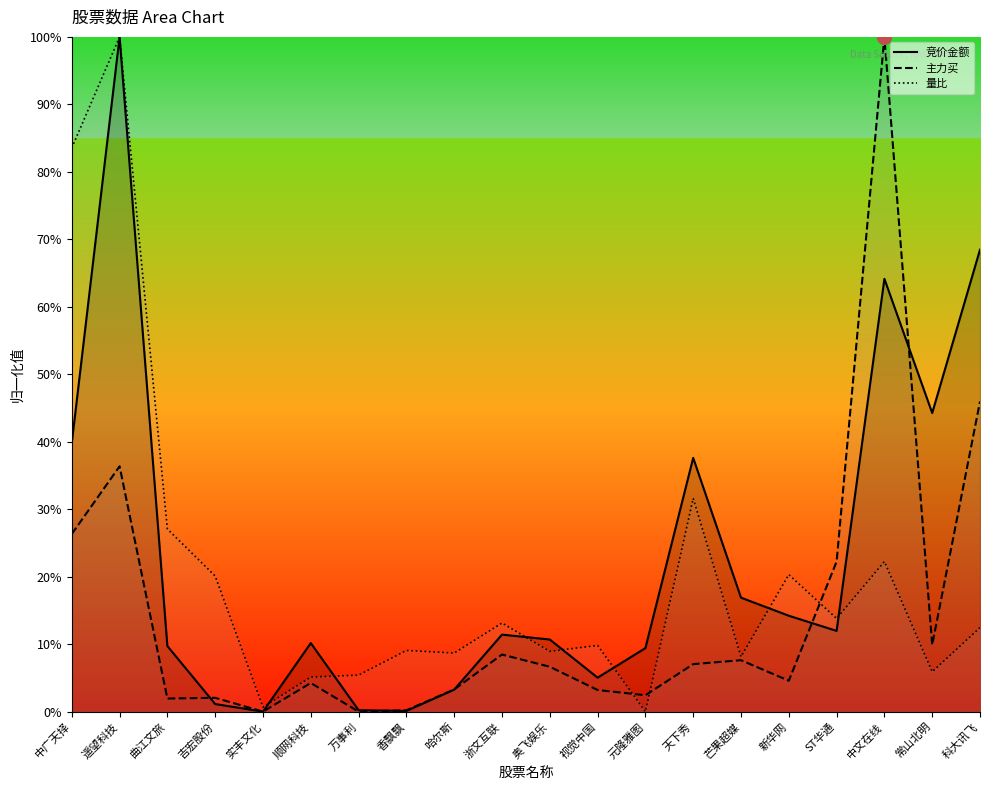

Does the chart have visible grid lines?

No